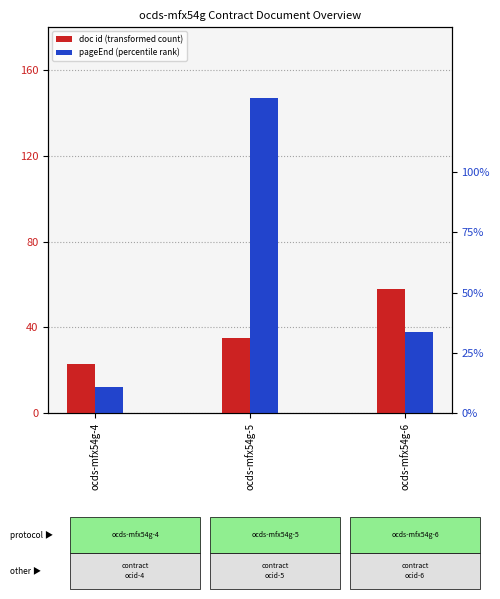

How many pageEnd (percentile rank) values are between 12 and 147?

3